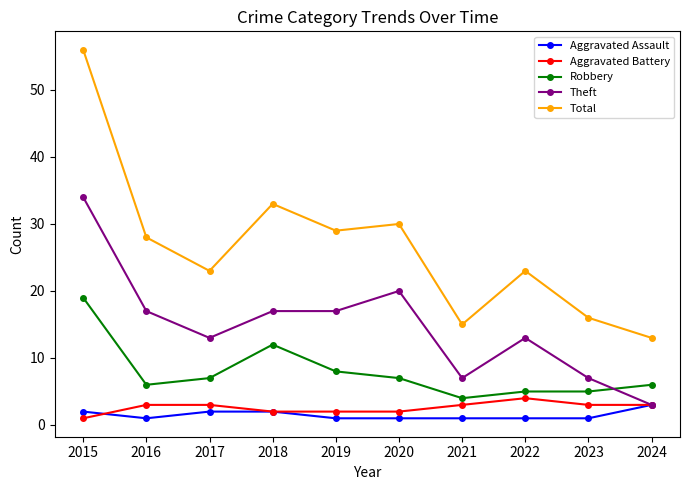

True or false: Aggravated Battery and Total intersect in this chart.

False